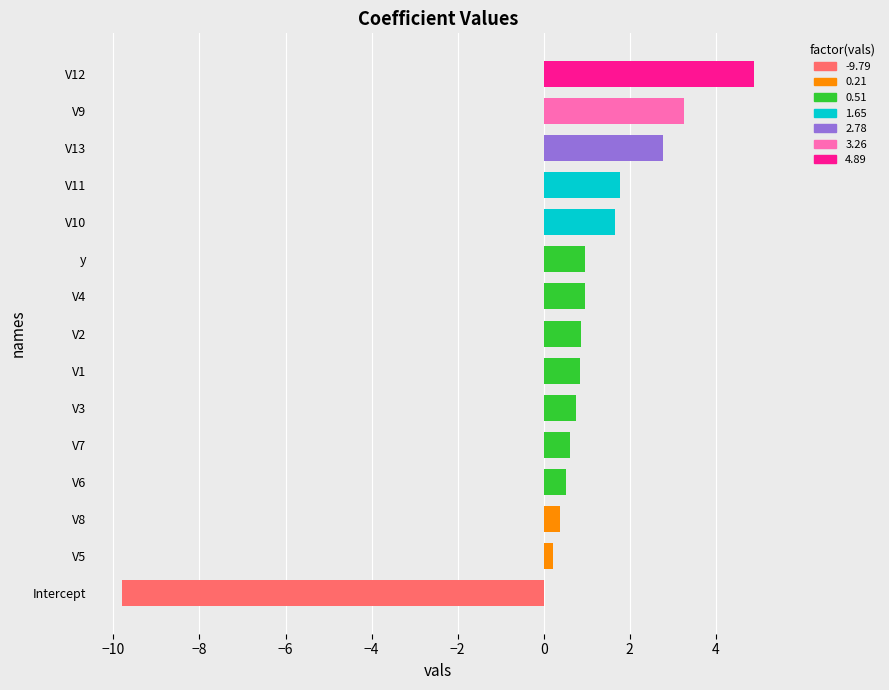

Which has a higher value, V1 or V9?

V9